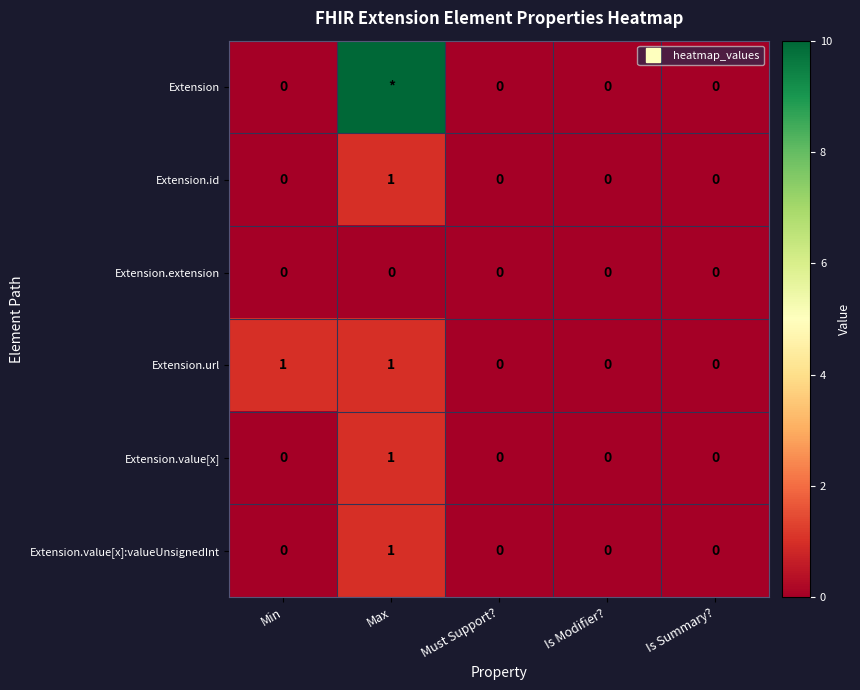

Is the value of Extension at Max greater than the value of Extension.url at Max?

Yes